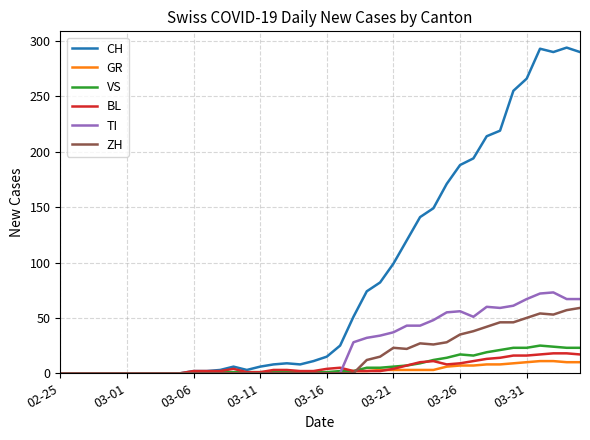

Which series has the largest total across all categories?

CH